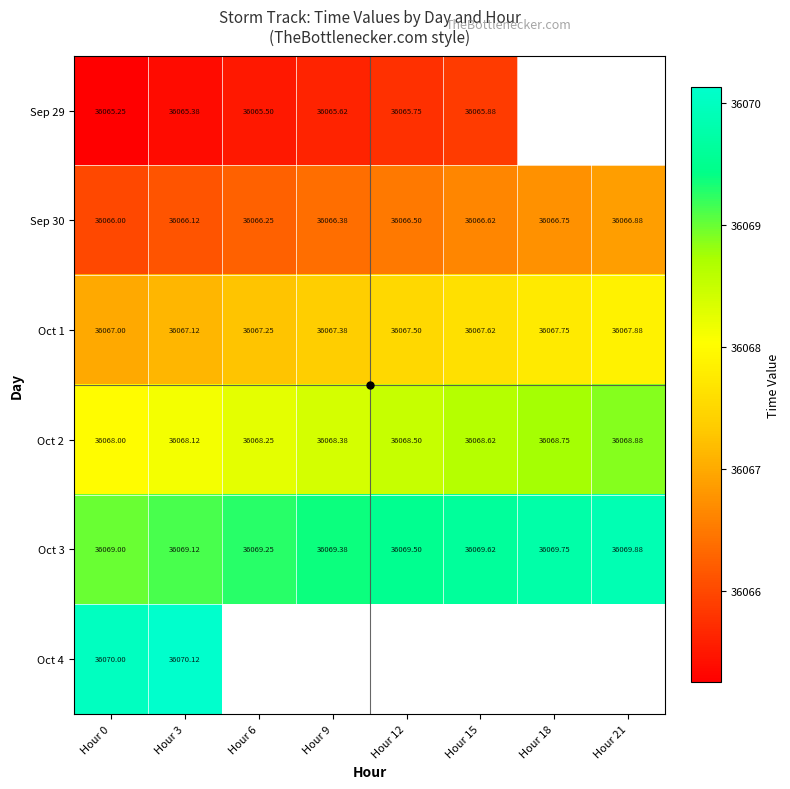

Count the number of data series in this chart.

6